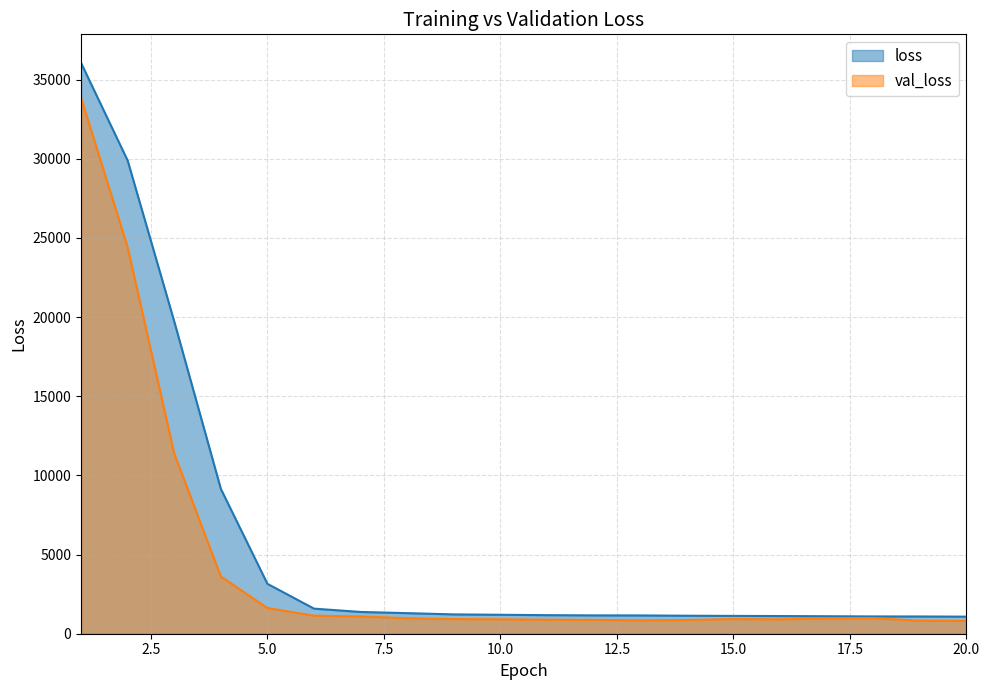

What is the average value of the loss series?

5793.6